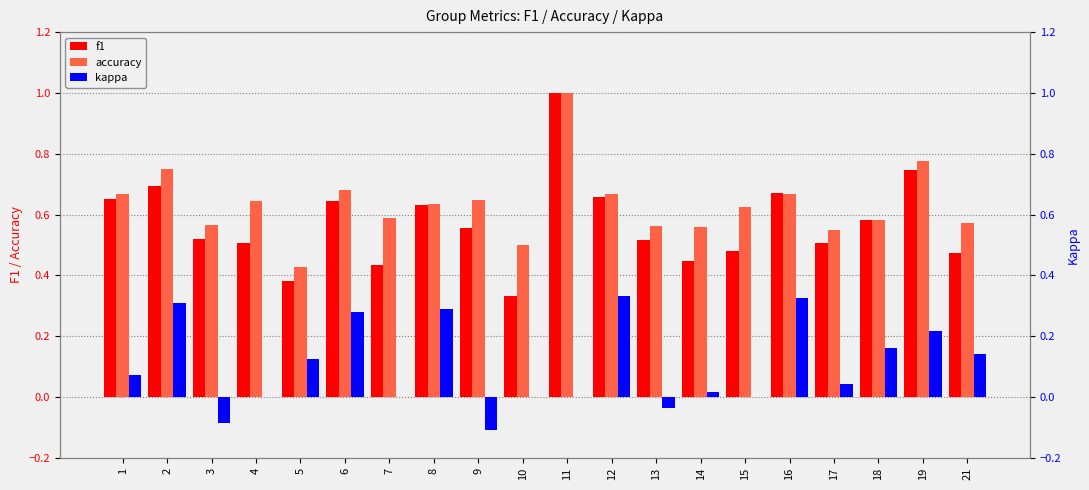

What is the value of the accuracy bar at the 4th from the left?

0.6